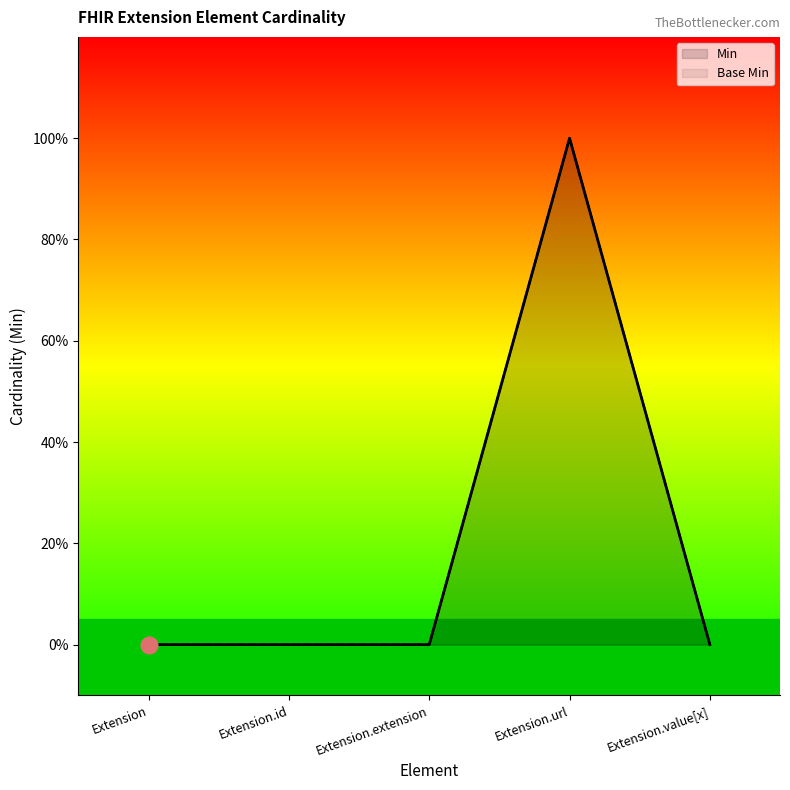

Reading right to left, extract all data points from this chart.

Min: 0	1	0	0	0
Base Min: 0	1	0	0	0